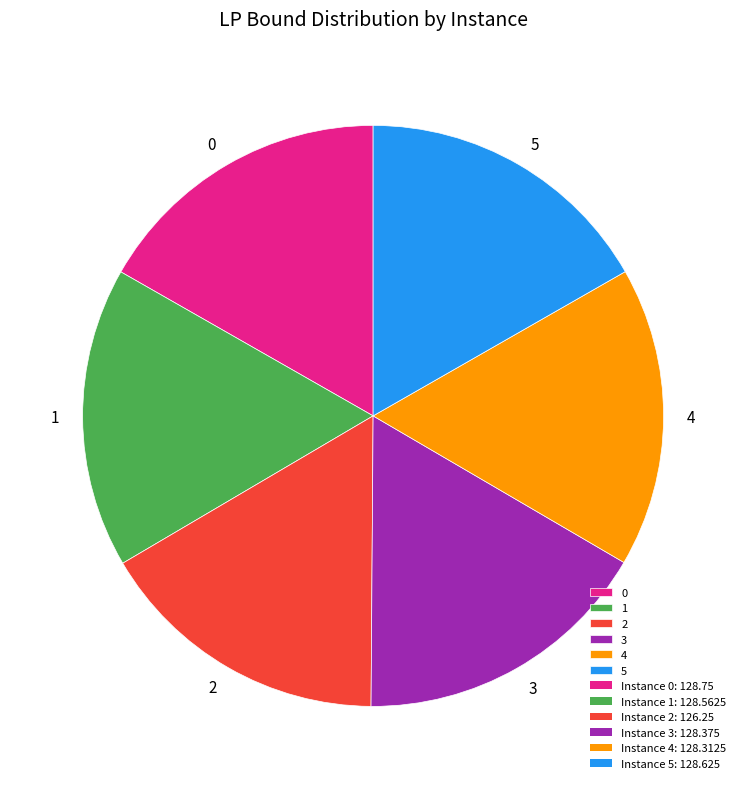

Does 1 account for over 50% of the chart?

No